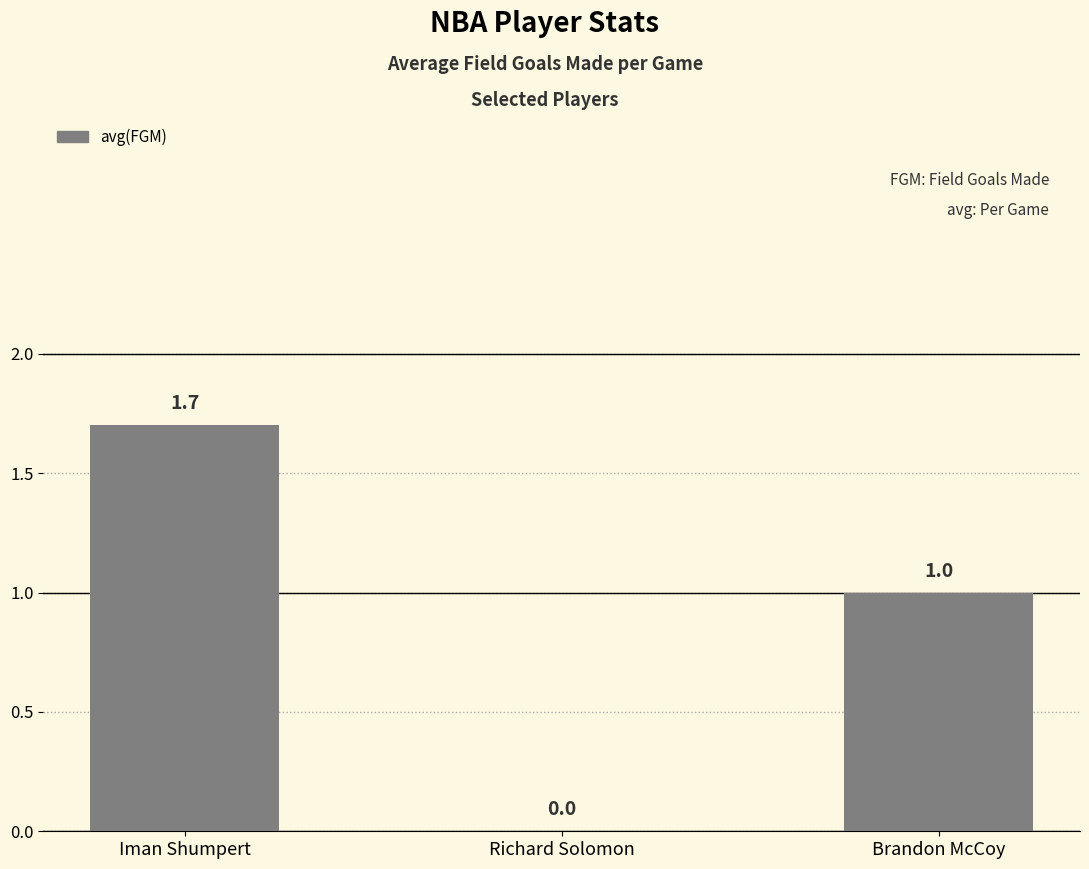

How many distinct data groups are displayed?

1